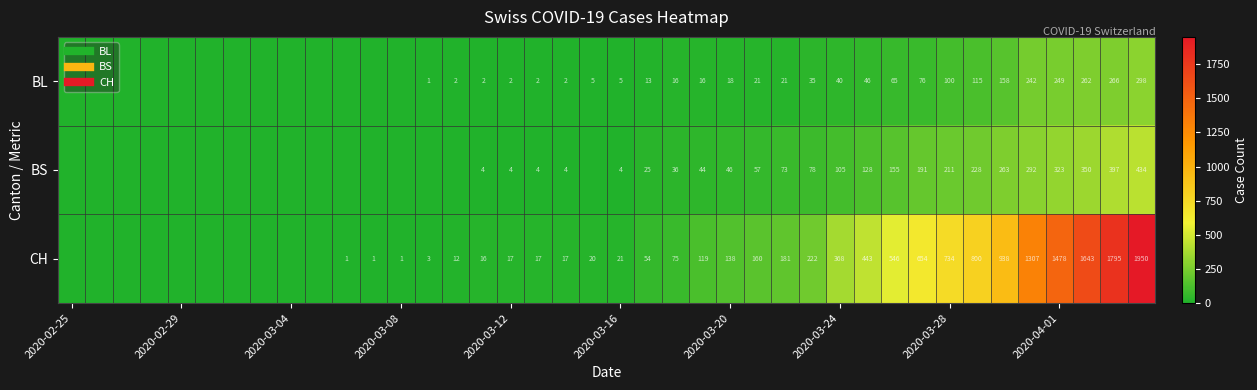

At how many categories does at least one series exceed 606?

9